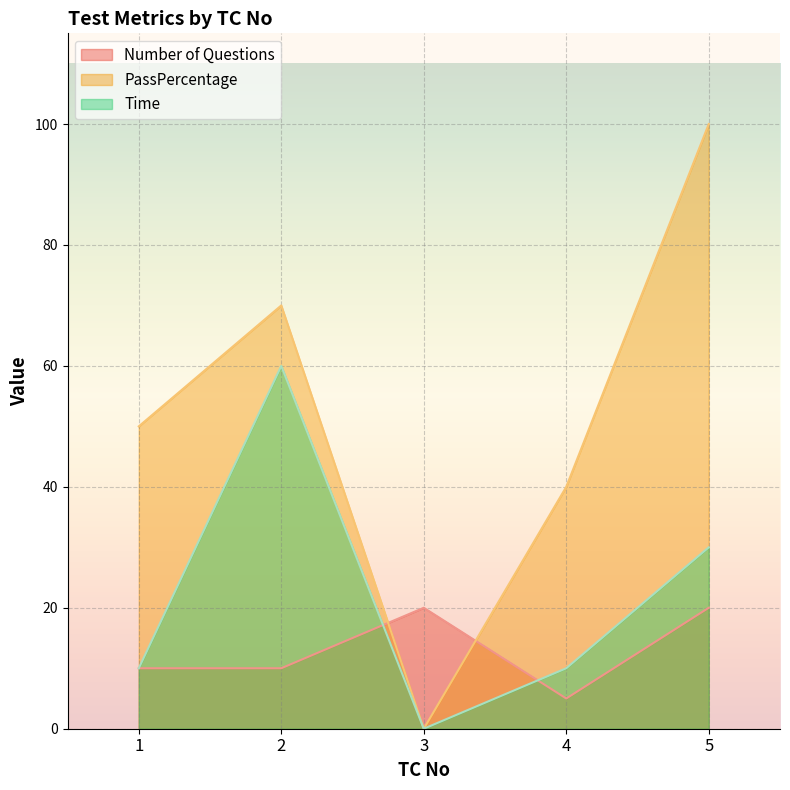

At which label is PassPercentage closest to 50?

1